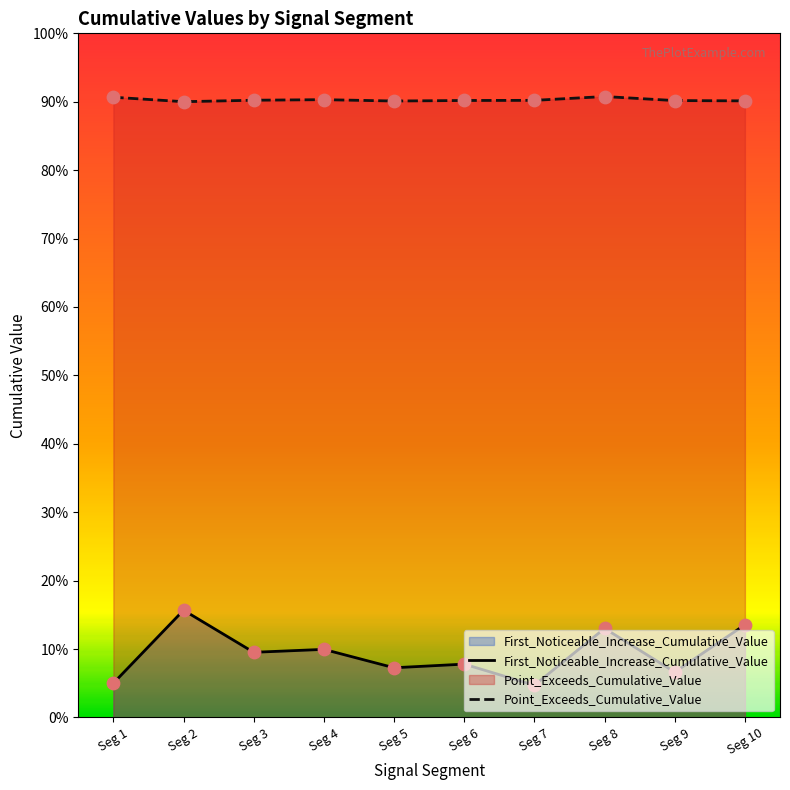

Which series reaches the minimum Y coordinate?

First_Noticeable_Increase_Cumulative_Value